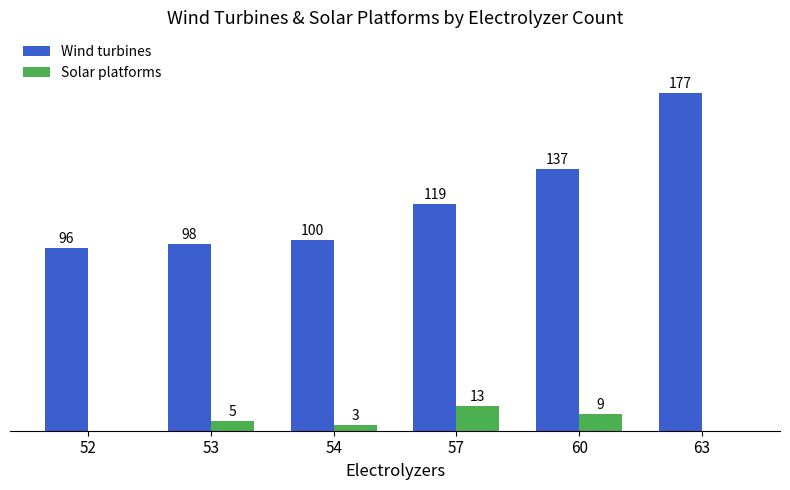

Which series changed the most between 52 and 63?

Wind turbines